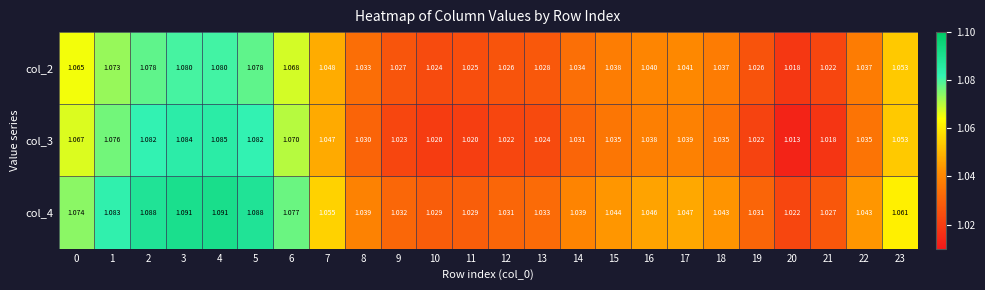

Is the value of col_4 at 3 greater than the value of col_3 at 23?

Yes